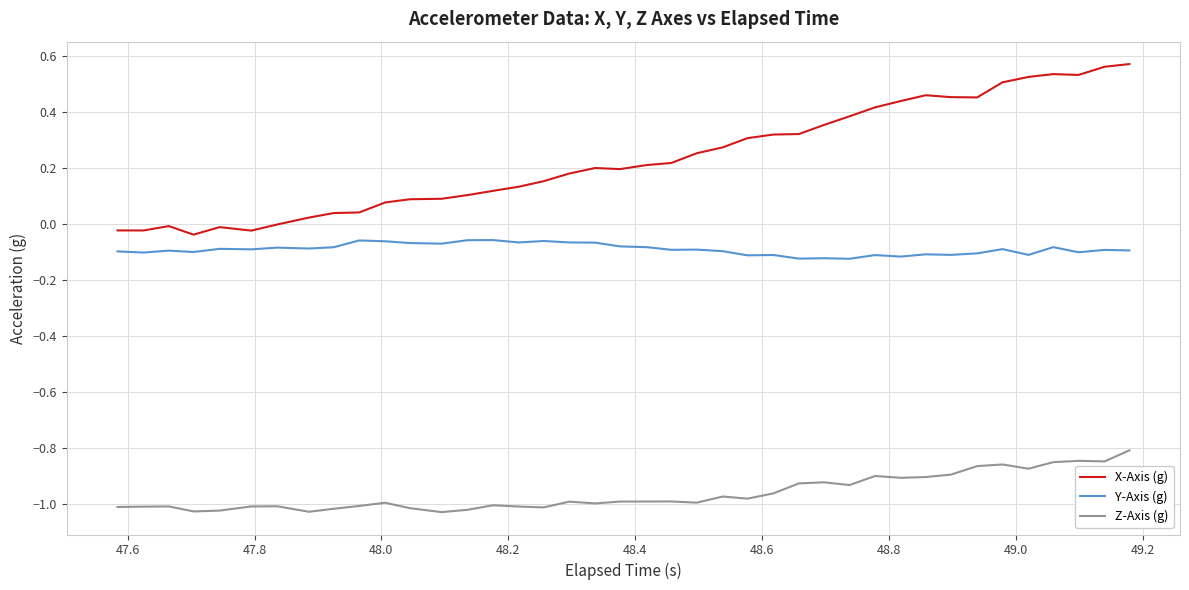

Which series has the widest spread of values?

X-Axis (g)